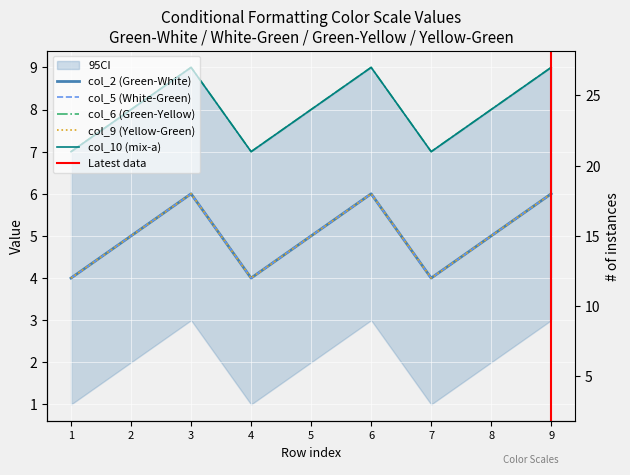

True or false: col_9 and col_2 cross at least once.

False